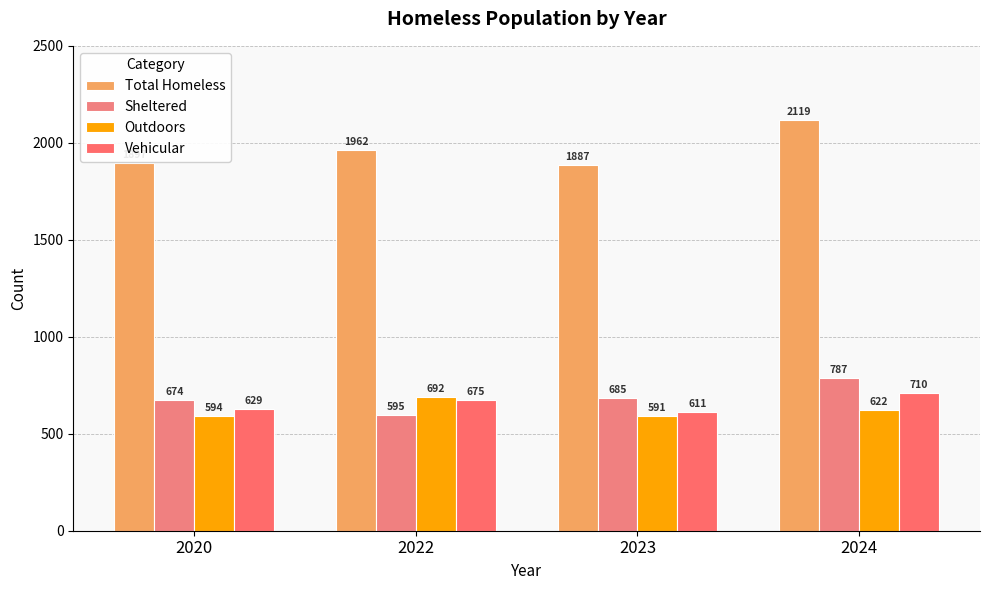

Is it true that Outdoors equals 591 at 2023?

True